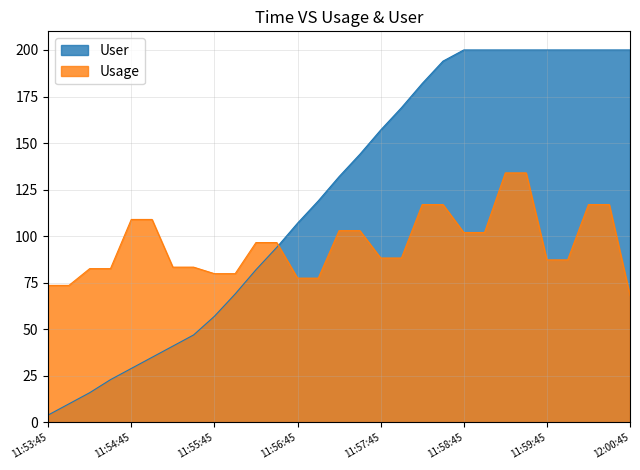

The value of User at 11:56:00 is 69.0. True or false?

True